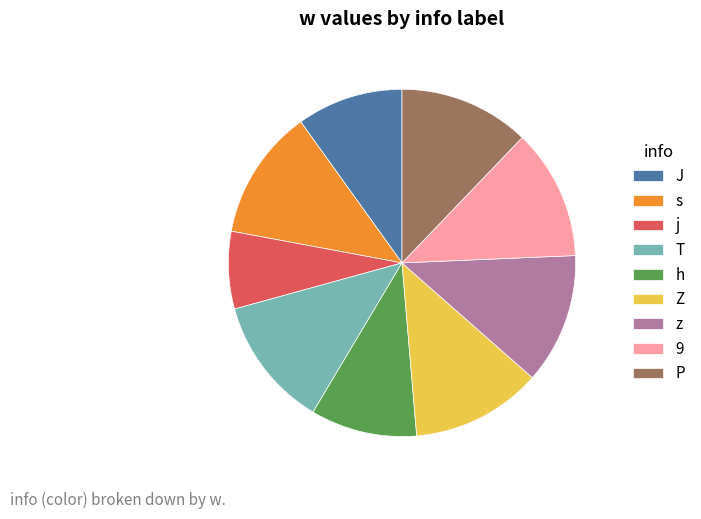

Does 9 represent more than half of the total?

No